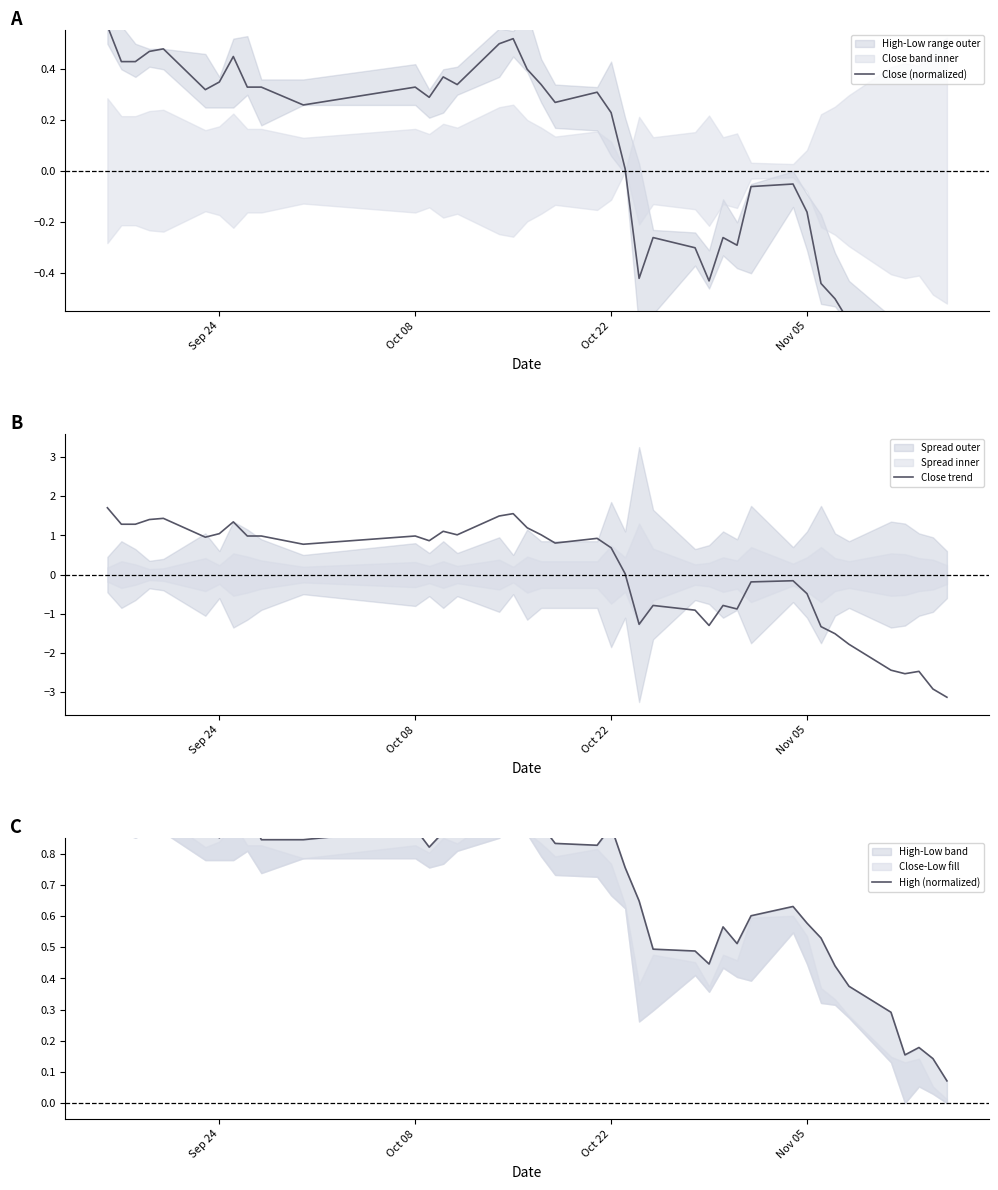

How many times do Close trend and High (normalized) cross each other?

5